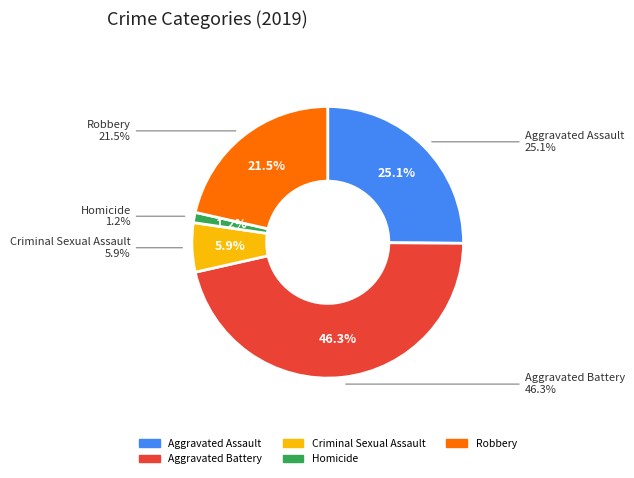

Is there a majority slice in this chart?

No